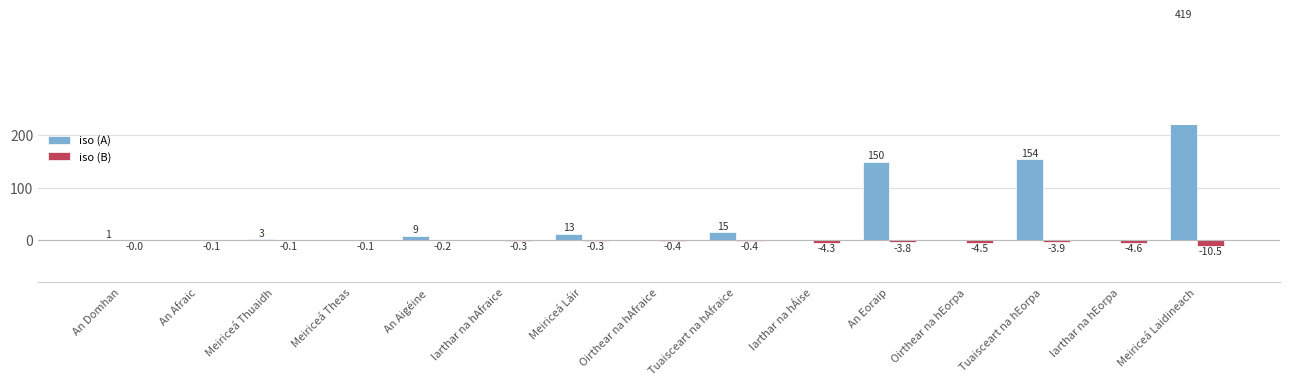

What value does the iso (B) series have at An Aigéine?

-0.2